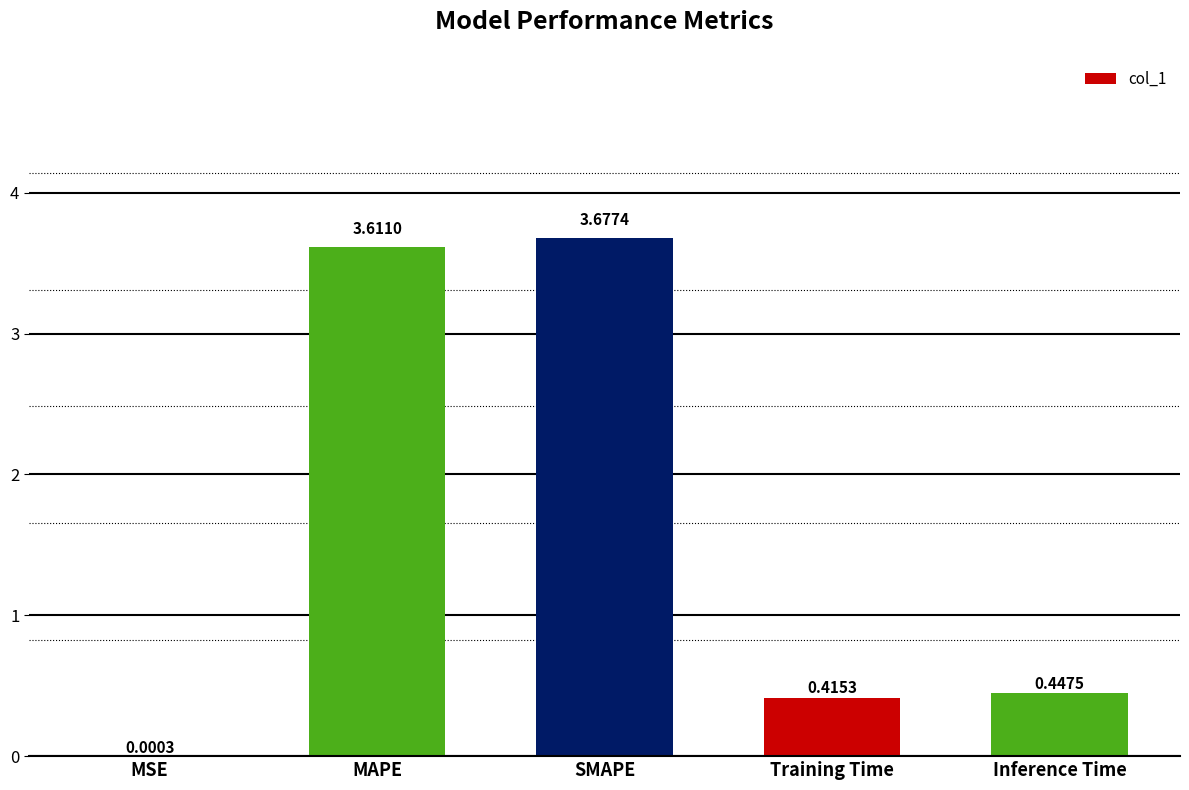

Which has a higher value, SMAPE or Inference Time?

SMAPE